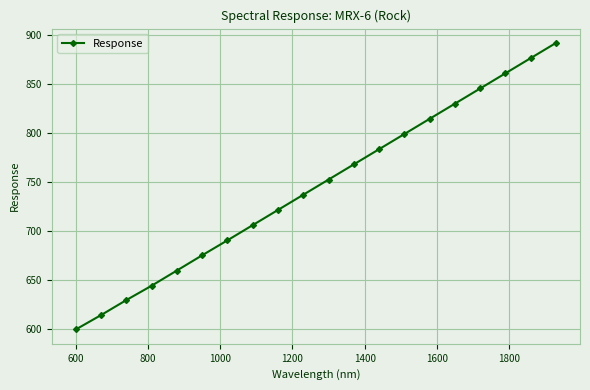

What is the value of the 18th point from the left?

861.3